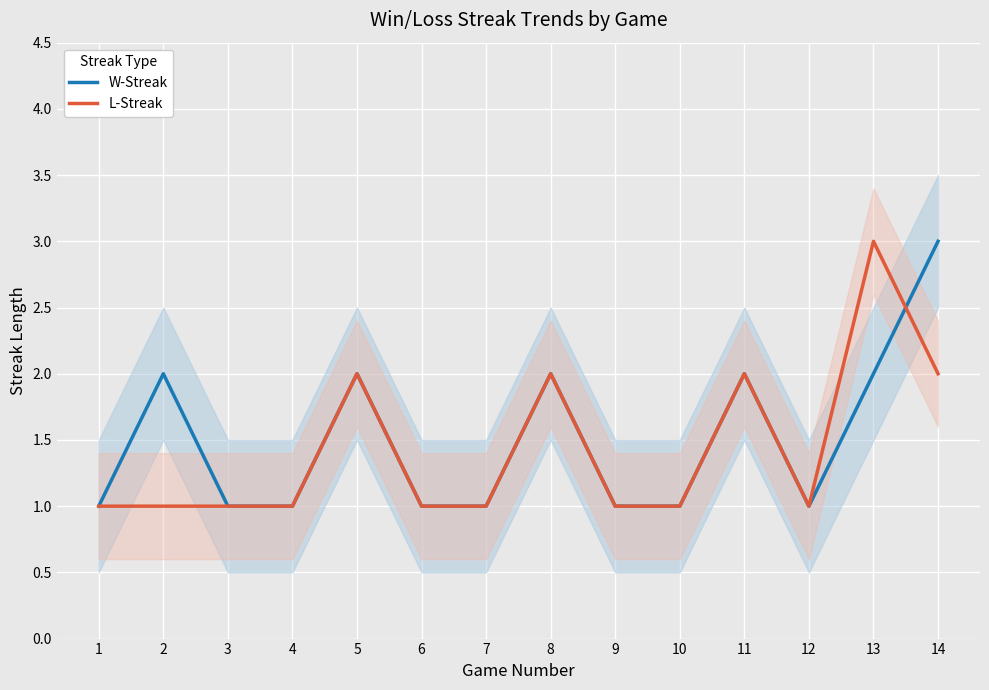

What is the difference between the second highest and minimum values in the W-Streak series?

1